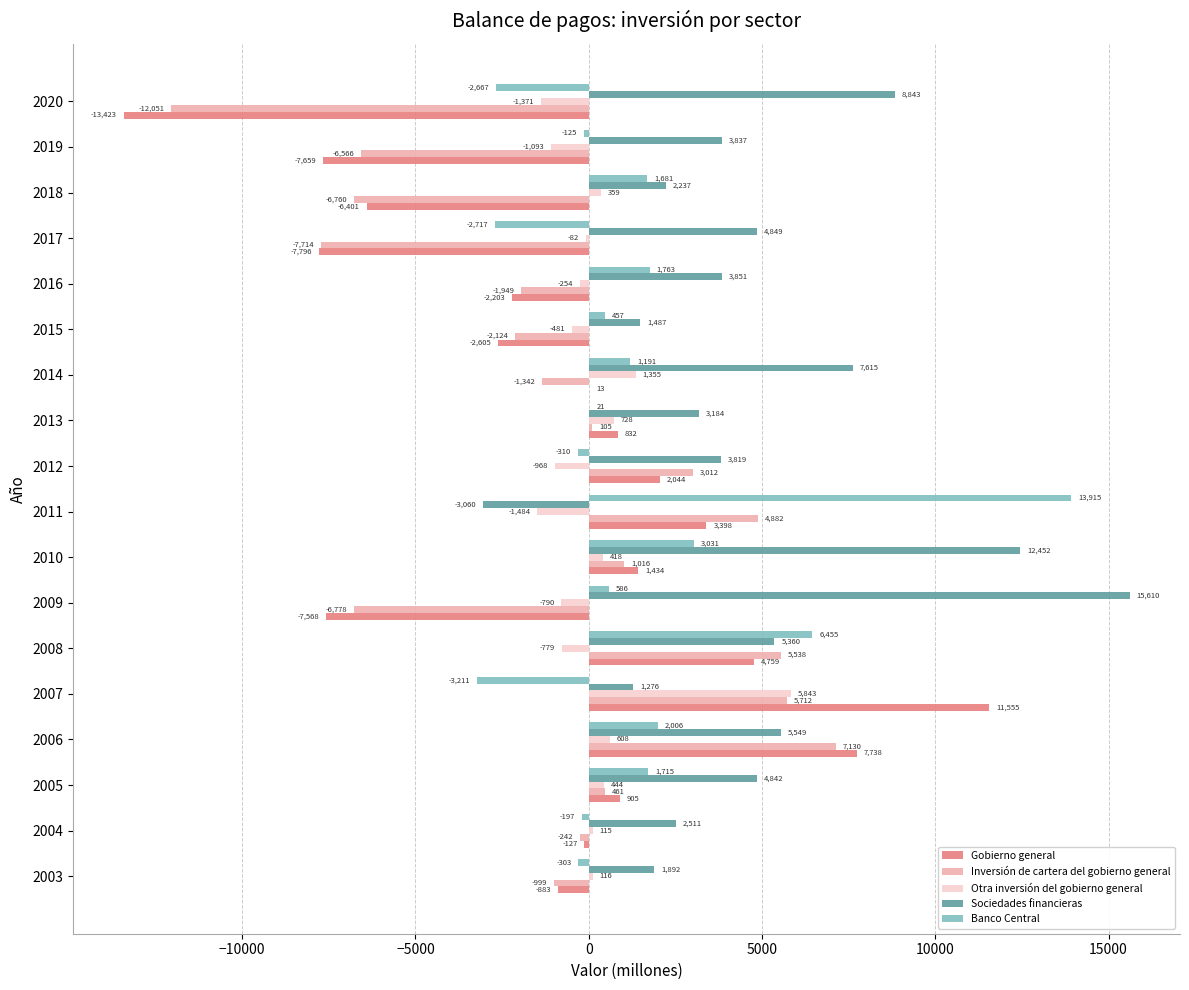

What is the sum of all Inversión de cartera del gobierno general values?

-18669